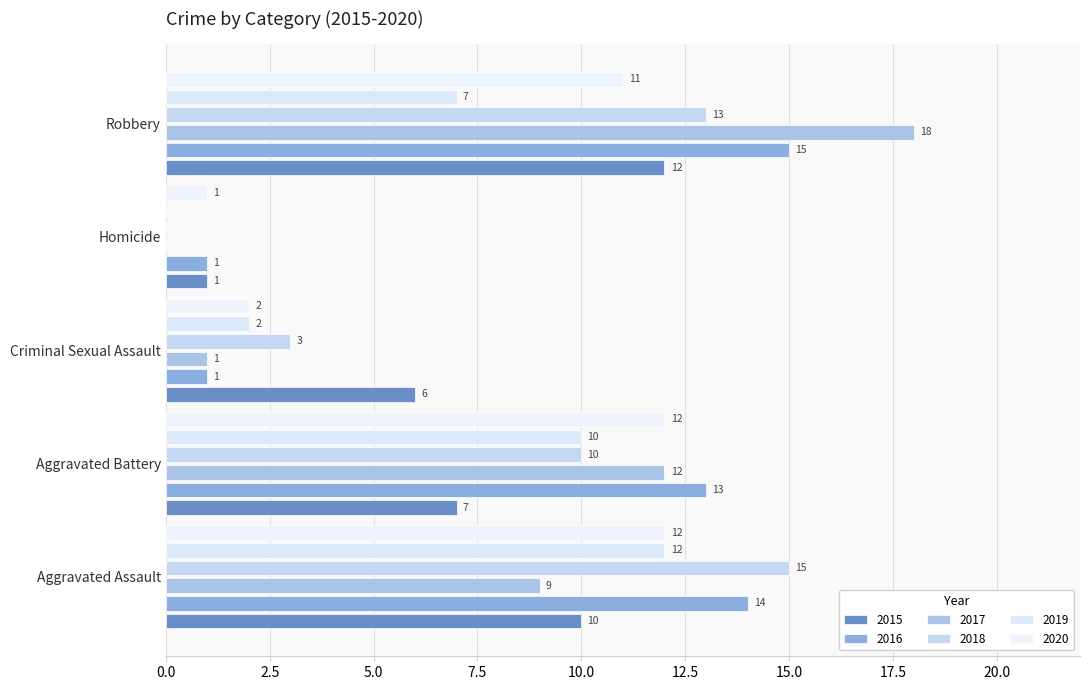

What is the spread (max minus min) of values at Aggravated Assault?

6